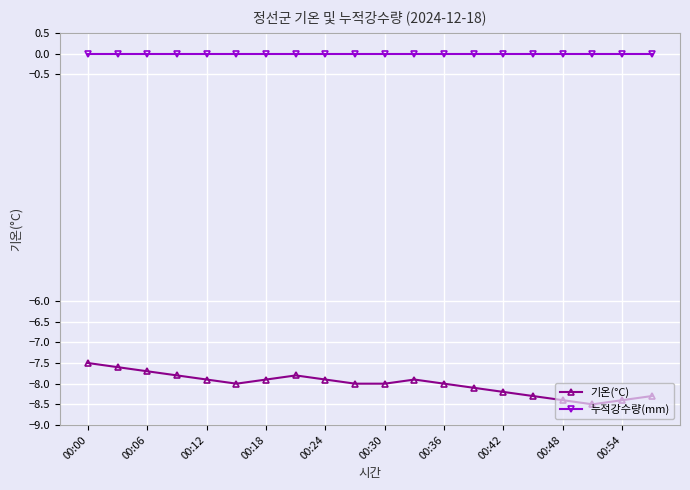

What is the minimum value for 기온(°C)?

-8.5